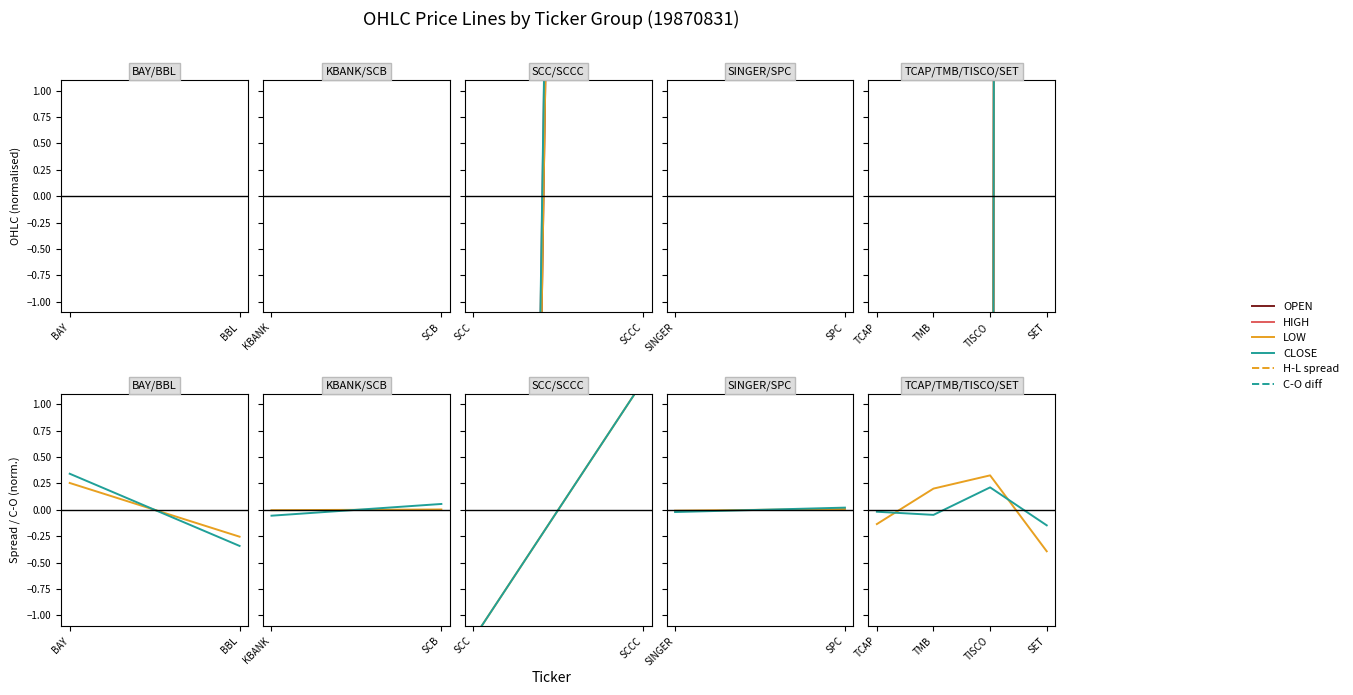

What position from the left is TMB?

2